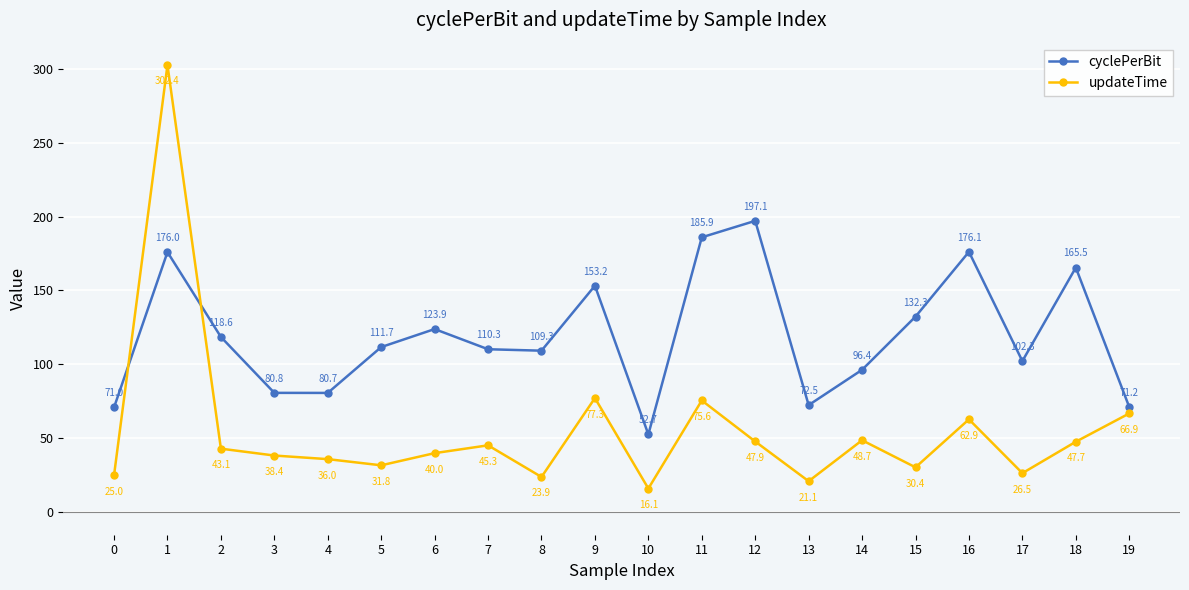

Reading left to right, list all the values displayed in this chart.

cyclePerBit: 71.0	176.0	118.6	80.8	80.7	111.7	123.9	110.3	109.3	153.2	52.7	185.9	197.1	72.5	96.4	132.3	176.1	102.3	165.5	71.2
updateTime: 25.0	302.4	43.1	38.4	36.0	31.8	40.0	45.3	23.9	77.3	16.1	75.6	47.9	21.1	48.7	30.4	62.9	26.5	47.7	66.9